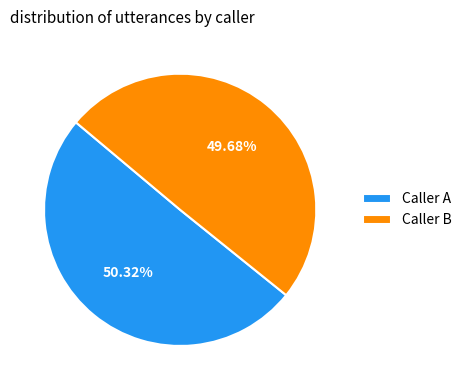

Which slice is the largest?

Caller A